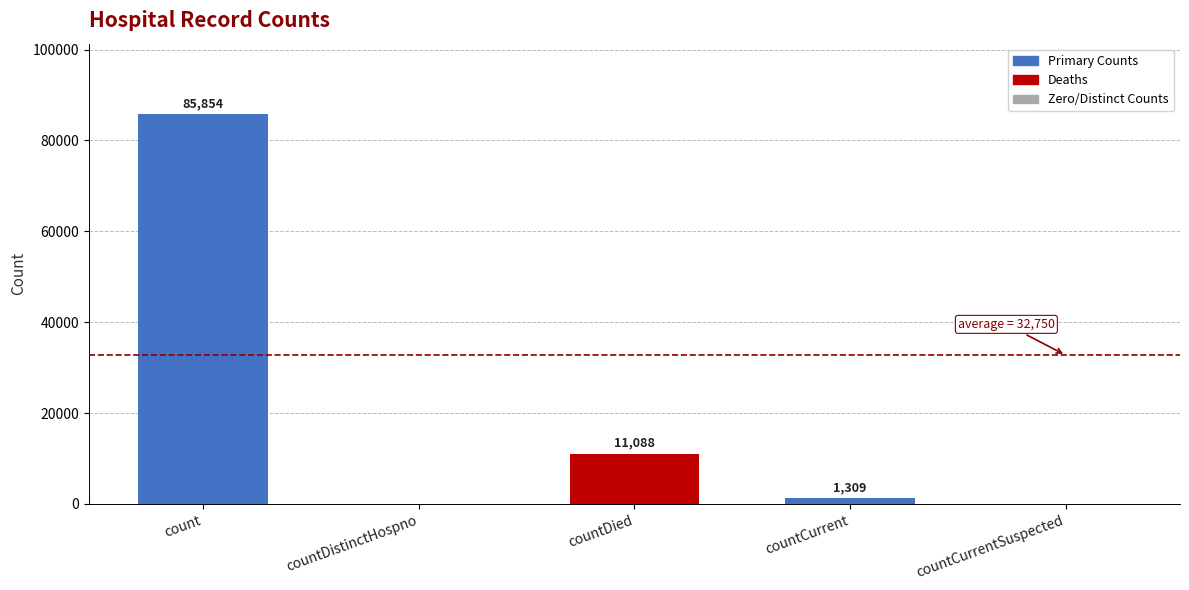

Does the chart contain stacked bars?

No